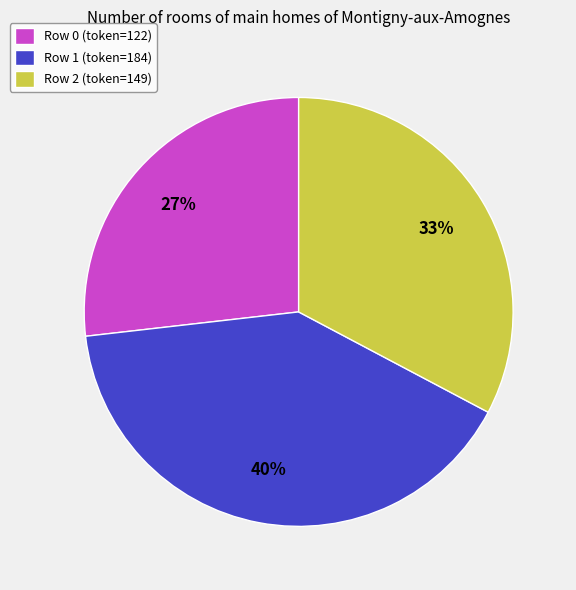

Which slice is the largest?

Row 1 (token=184)